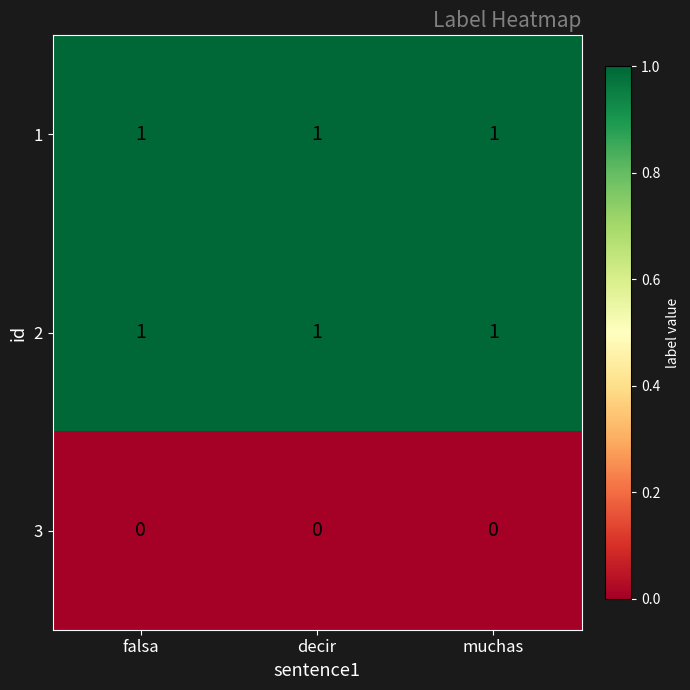

At how many categories does at least one series exceed 0?

3